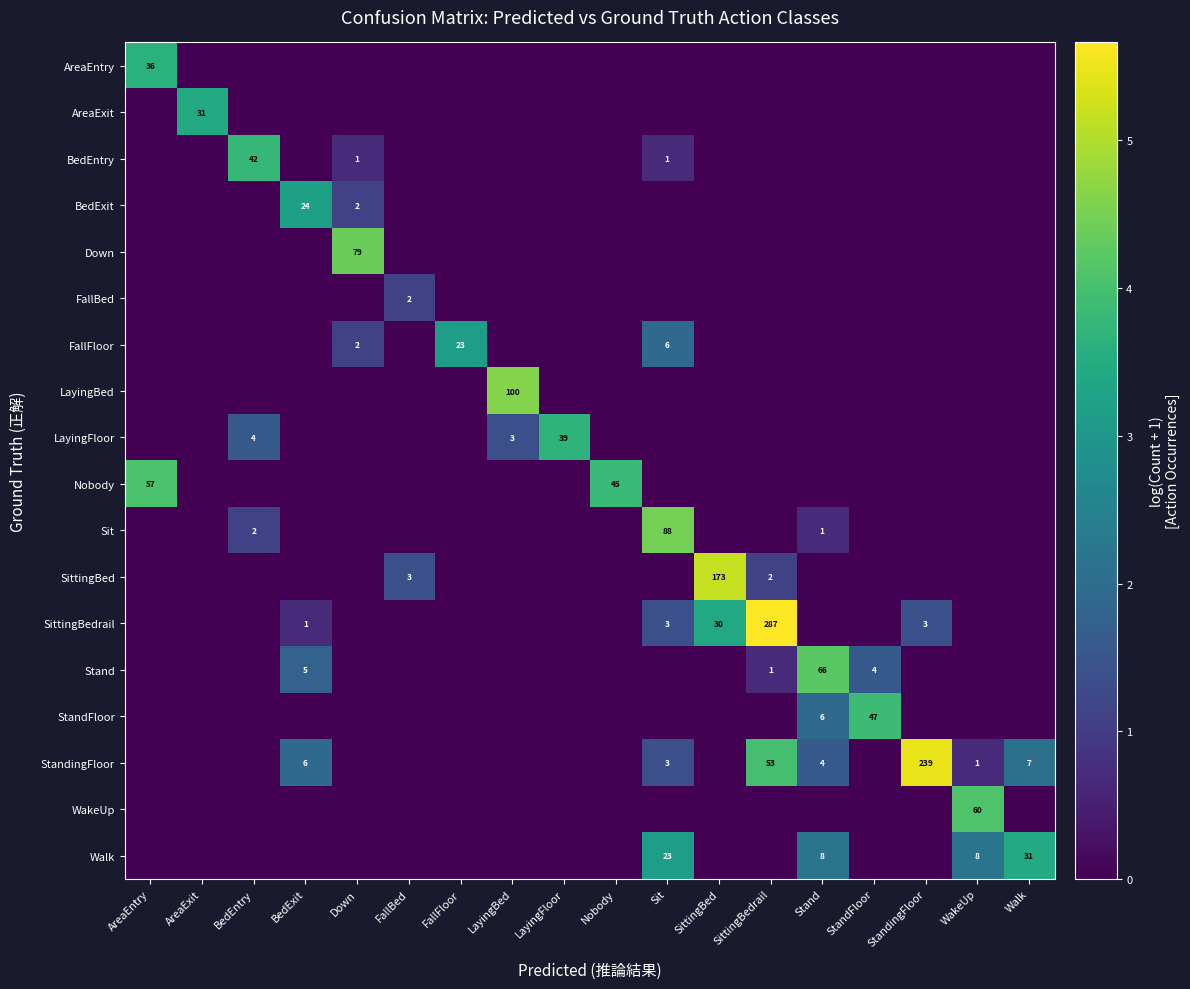

The value of BedExit at Down is 3. True or false?

False